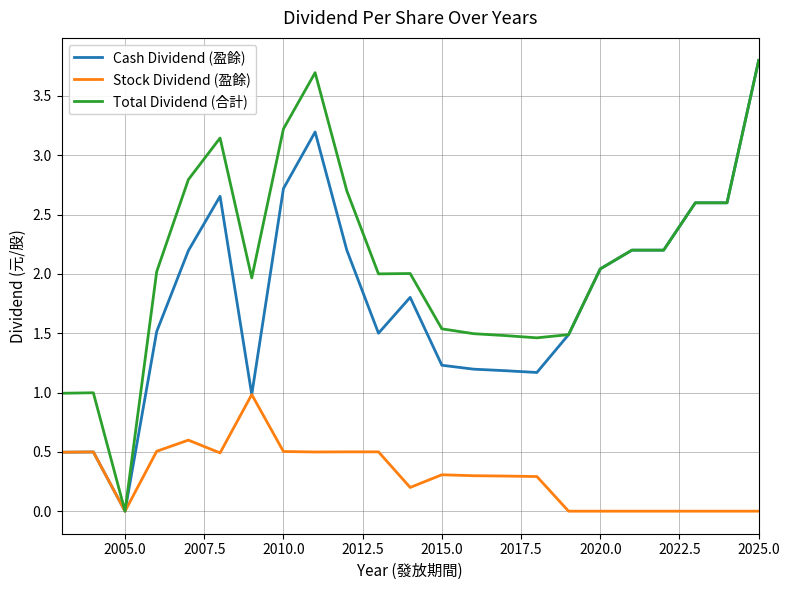

Rank the series by their average value, from lowest to highest.

Stock Dividend (盈餘), Cash Dividend (盈餘), Total Dividend (合計)